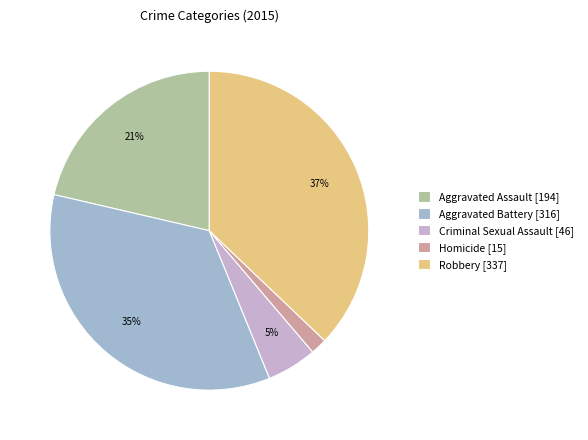

How many slices are in this pie chart?

5